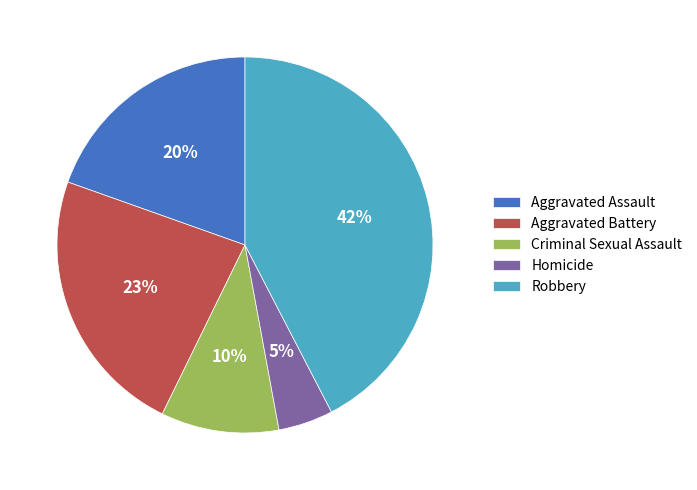

The Robbery slice represents 42% of the pie. True or false?

True